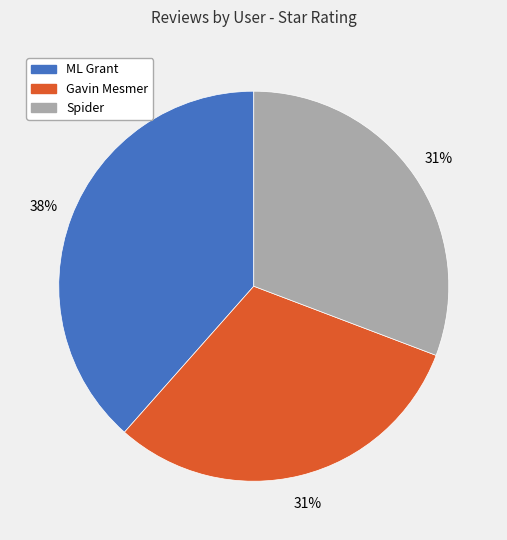

What percentage is the Gavin Mesmer slice, to the nearest percent?

31%